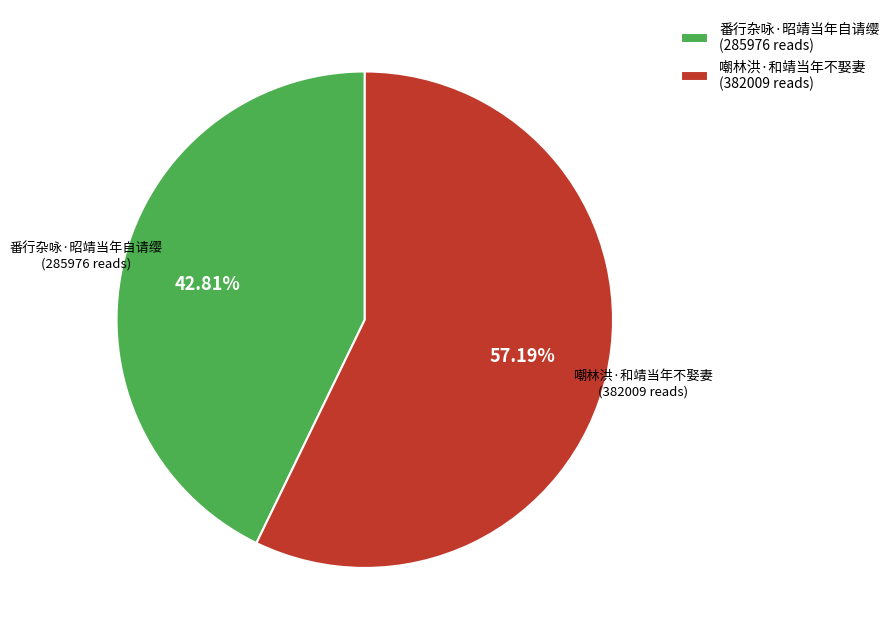

Rank the categories by value from lowest to highest.

番行杂咏·昭靖当年自请缨, 嘲林洪·和靖当年不娶妻